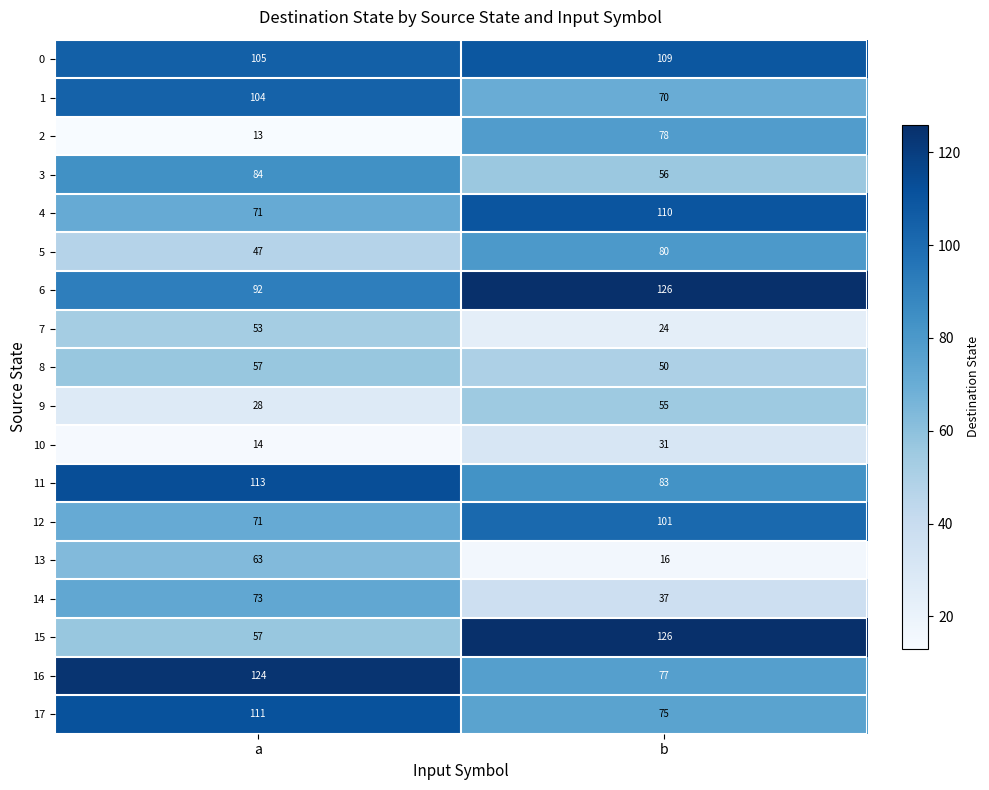

Which series has the widest spread of values?

15